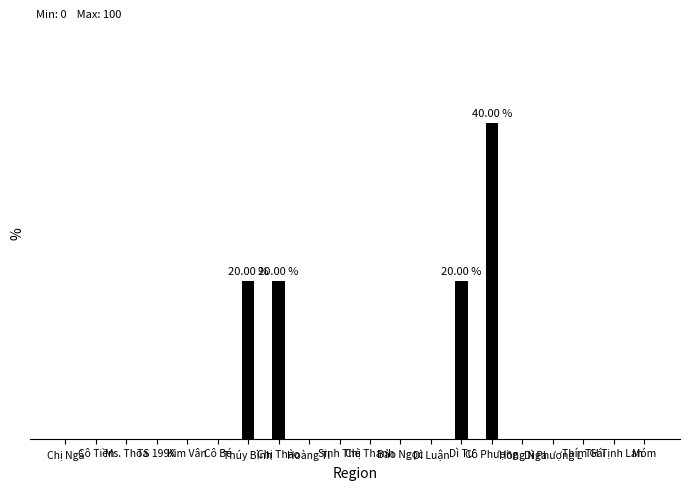

At which label is the value closest to 20?

Thúy Bình